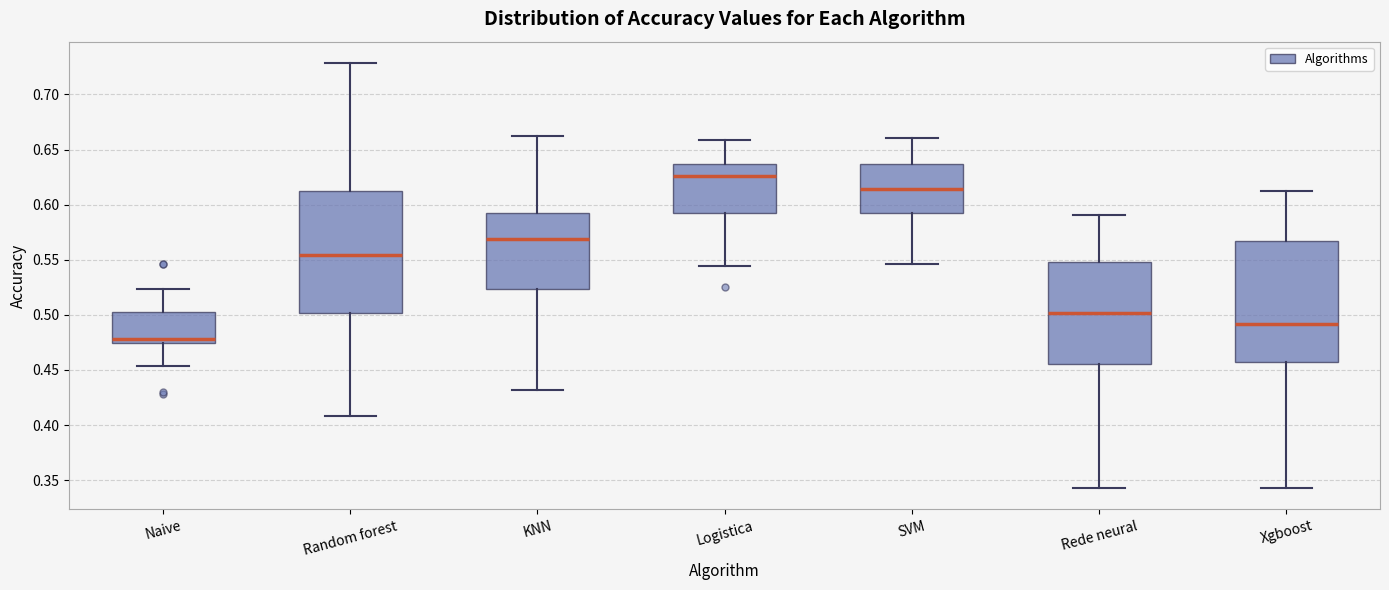

Which box's median line is the highest?

Logistica